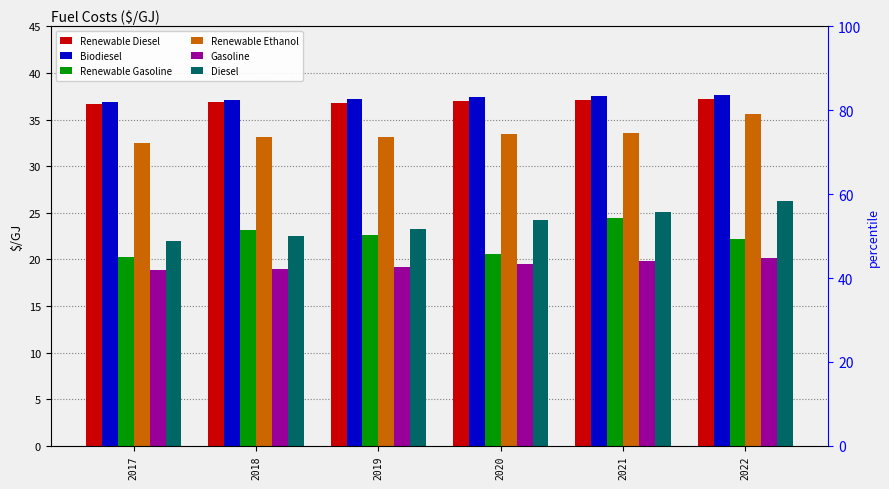

At which label does Biodiesel first exceed 37?

2018